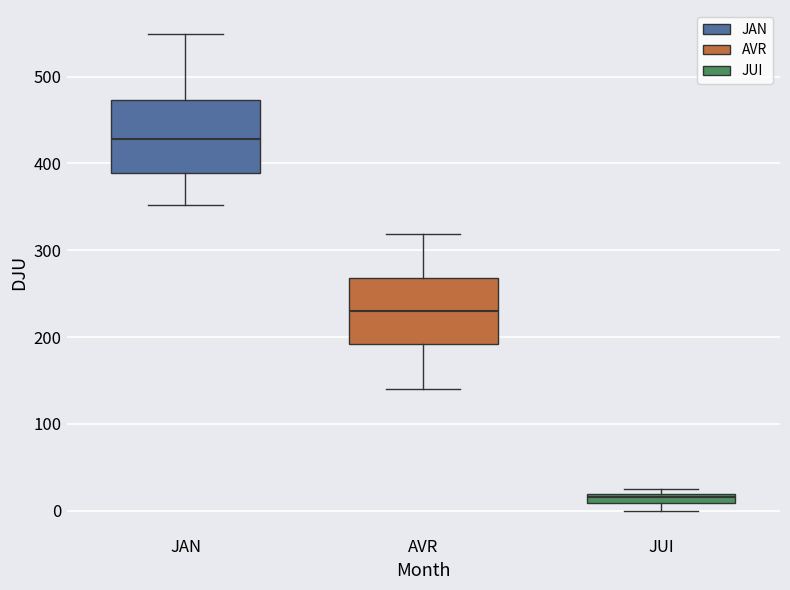

Which box has the lowest median line?

JUI